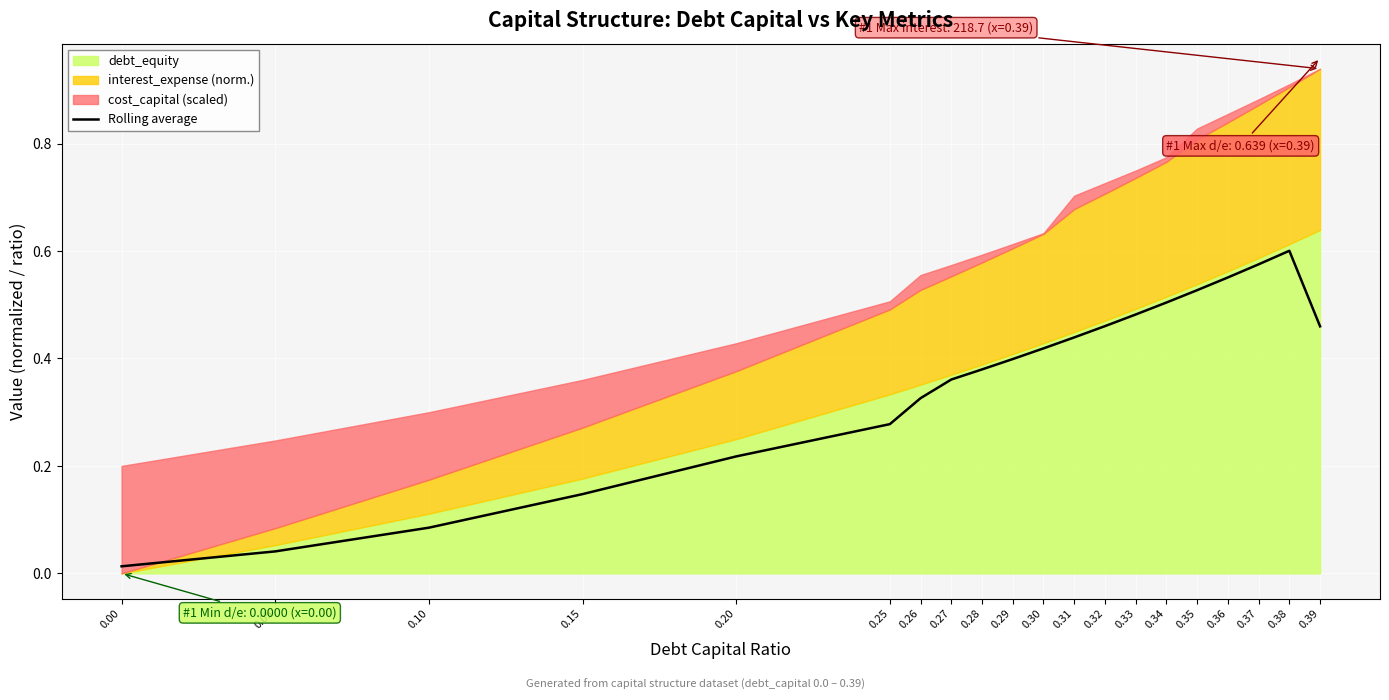

True or false: the data shows 0.0 at 0.00.

True